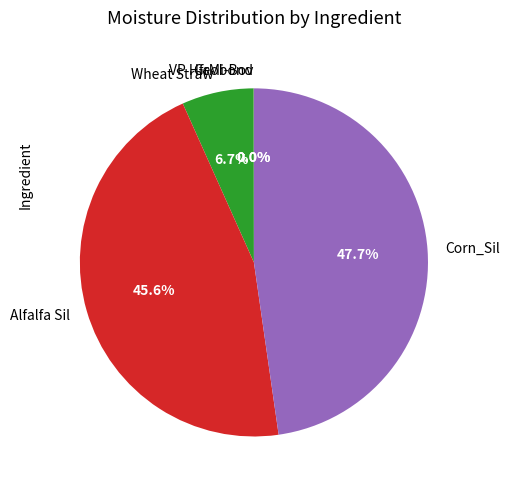

Combined, do Corn_Sil and Alfalfa Sil account for over 50%?

Yes